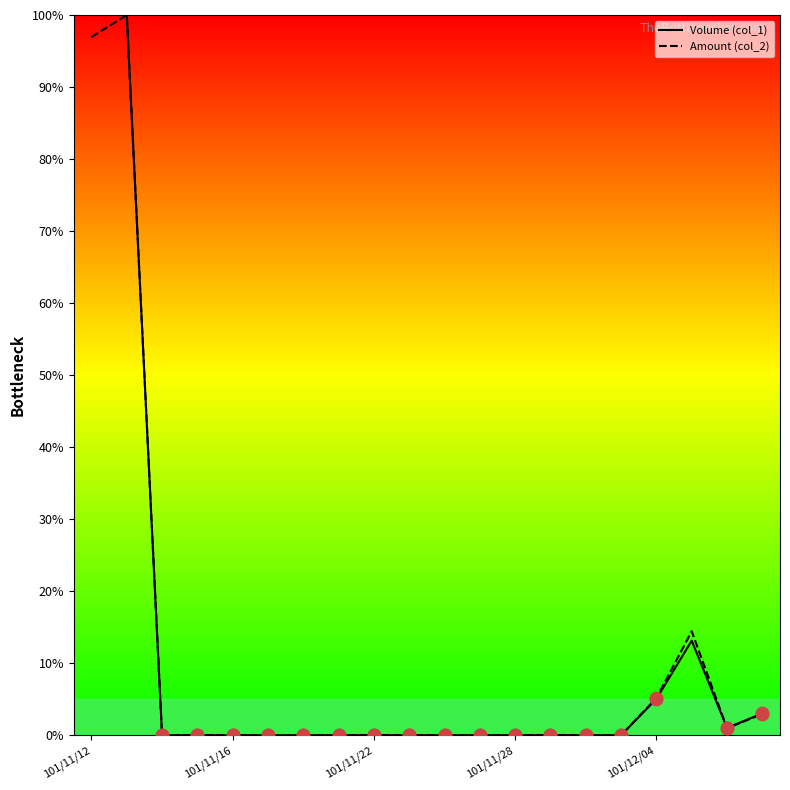

What is the greatest value displayed?

100.0